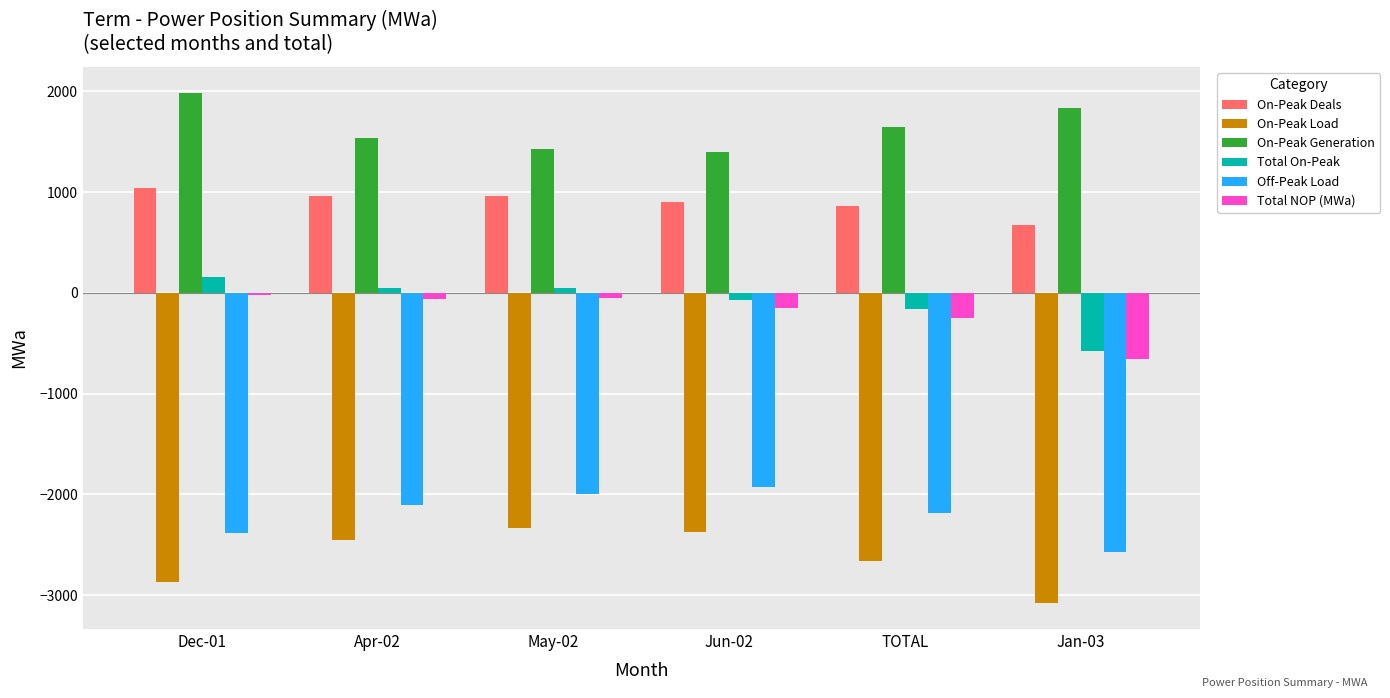

The On-Peak Generation series shows 1643.3 at TOTAL. True or false?

True